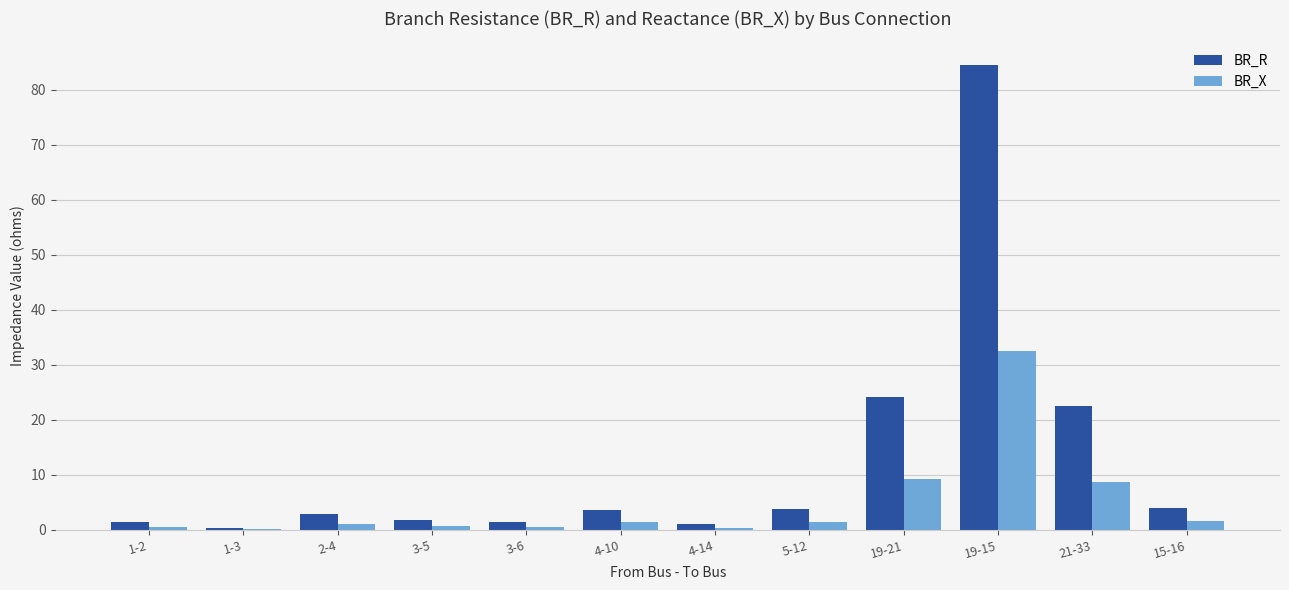

What is the sum of all BR_R values?

151.1